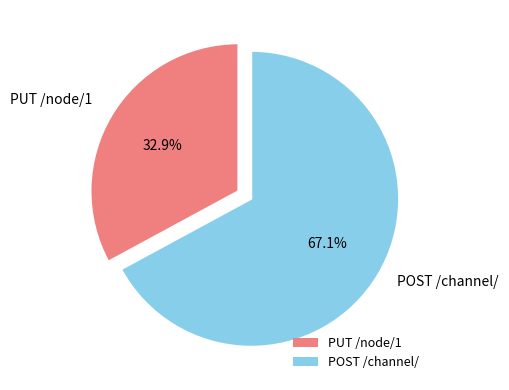

To the nearest percent, what percentage of the pie is POST /channel/?

67%